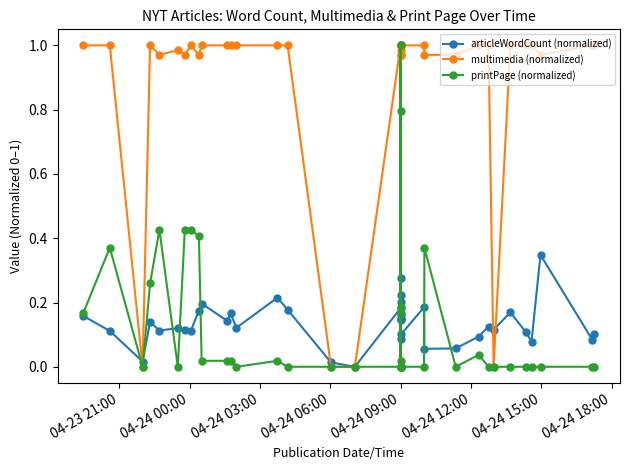

How many data points does each series have?

40